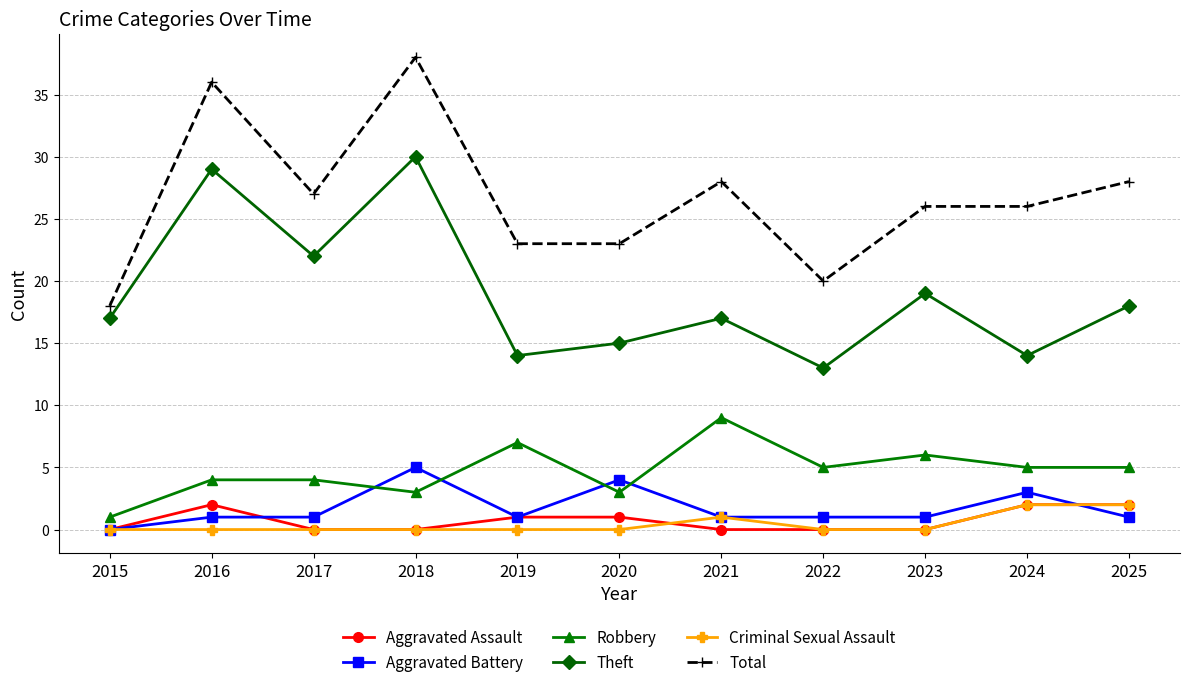

Is it true that Aggravated Battery equals 1 at 2017?

True